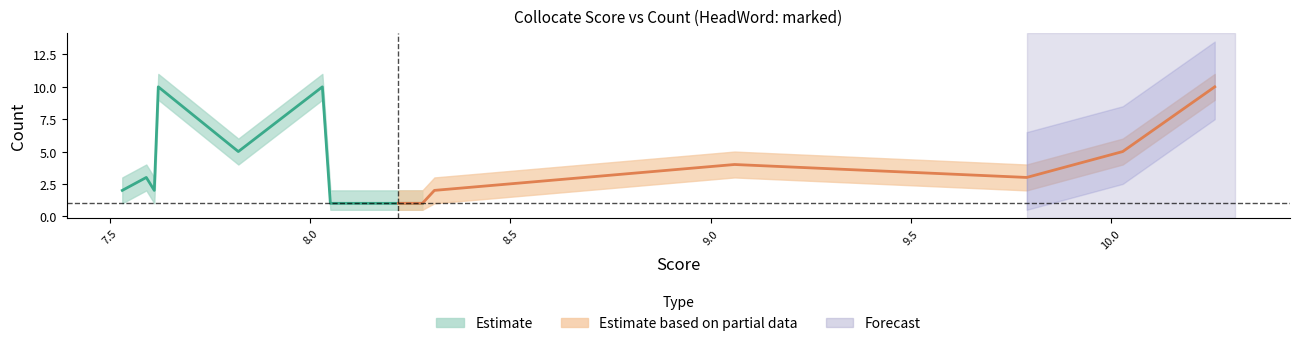

What is the value of the Count_lower point at the 17th from the left?

1.0